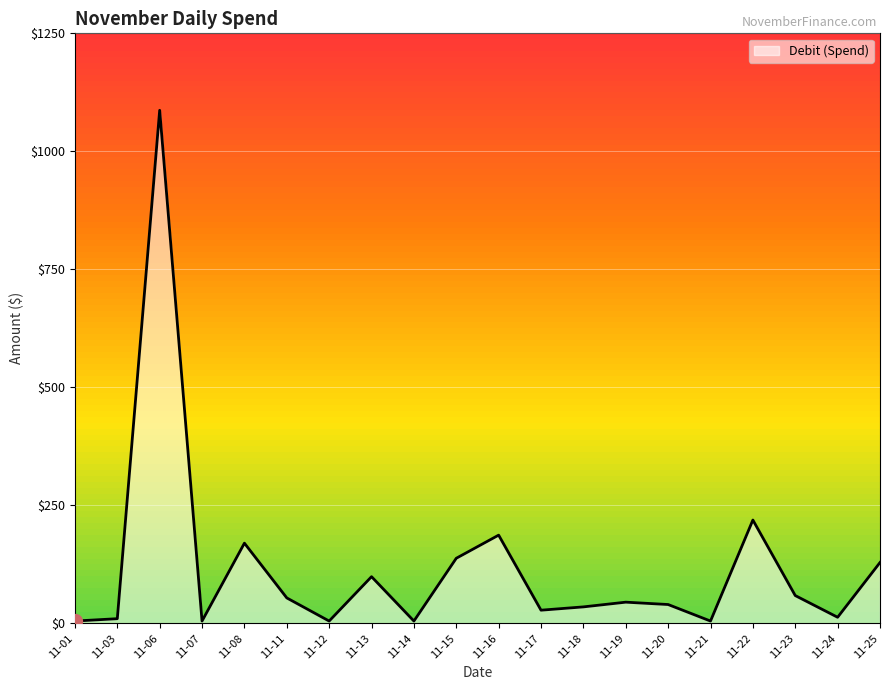

Where is Debit (Spend) nearest to the value 546?

11-22